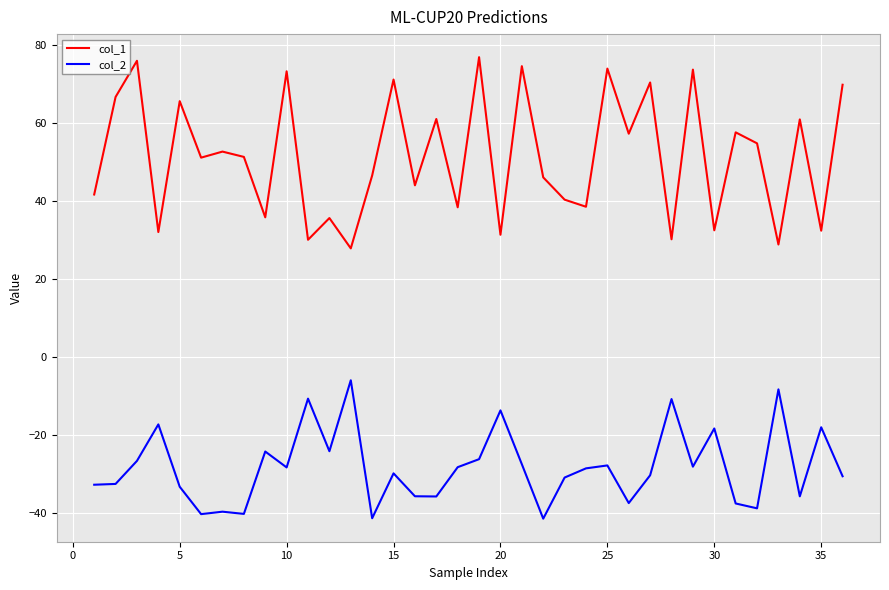

True or false: col_2 and col_1 cross at least once.

False